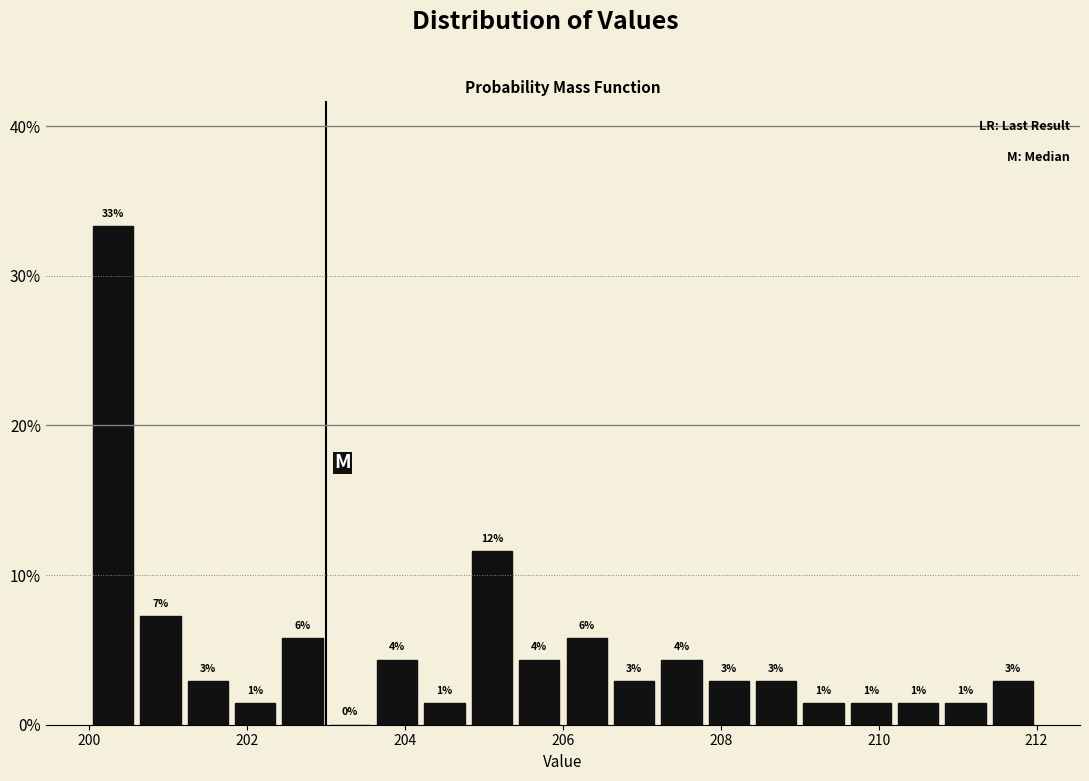

Around what value on the x-axis is the tallest bar? Give the approximate position of its centre, as read against the axis.

200.4